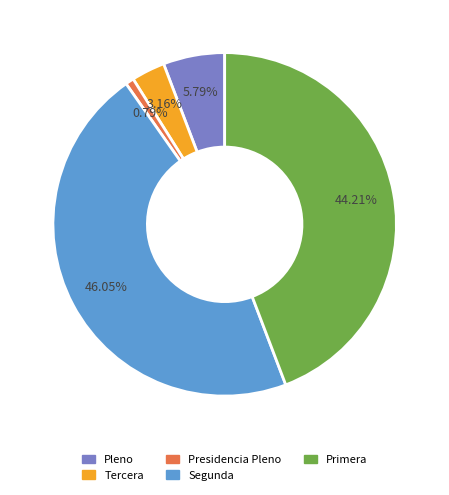

The Pleno slice represents 6% of the pie. True or false?

True